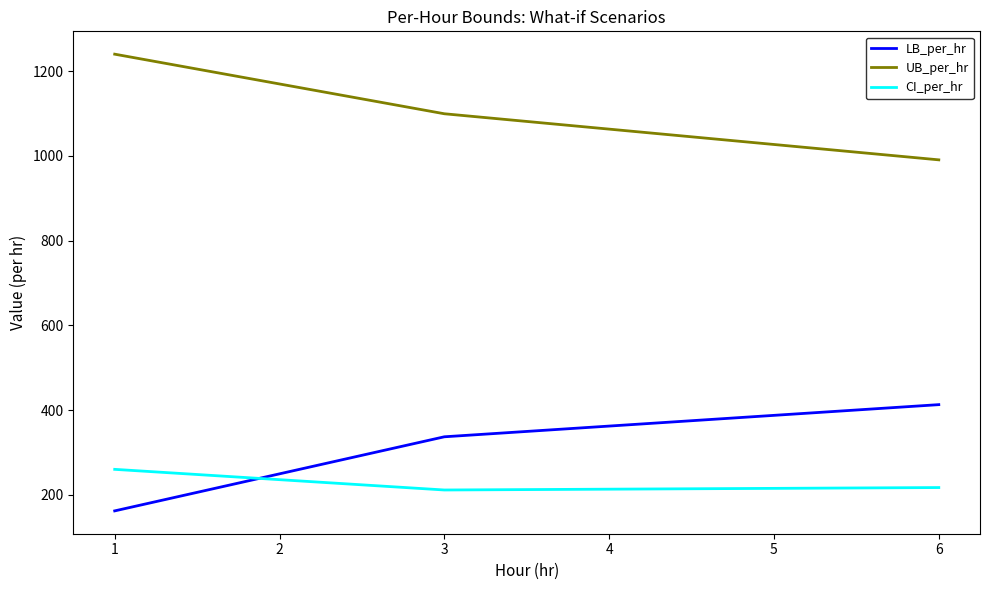

What is the difference between the maximum and minimum values in the CI_per_hr series?

48.7